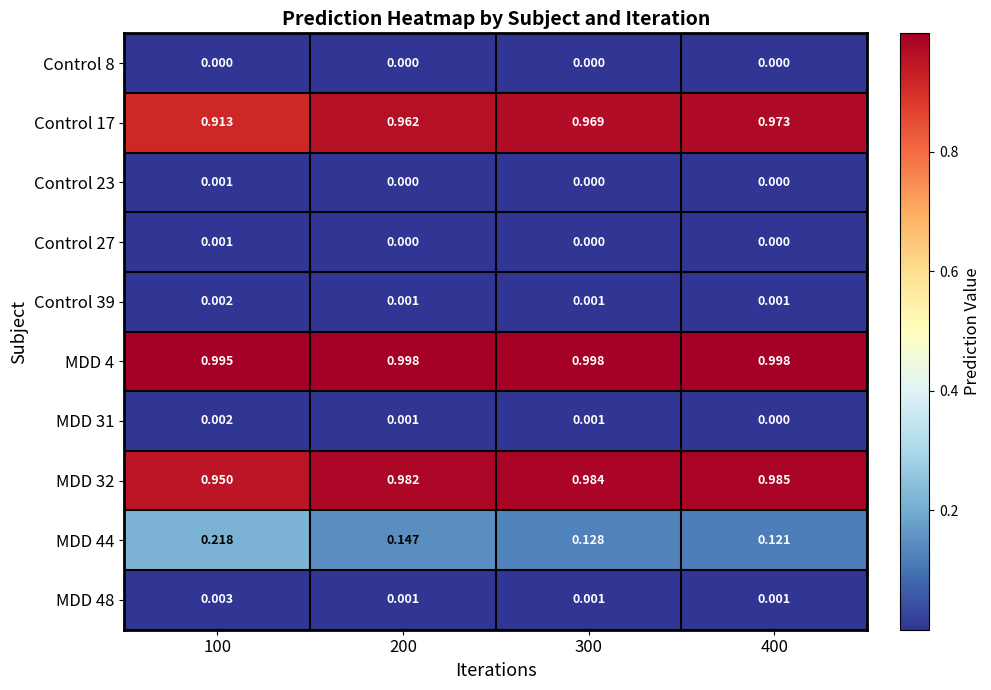

Is the value of MDD 48 at 400 greater than the value of Control 27 at 200?

Yes